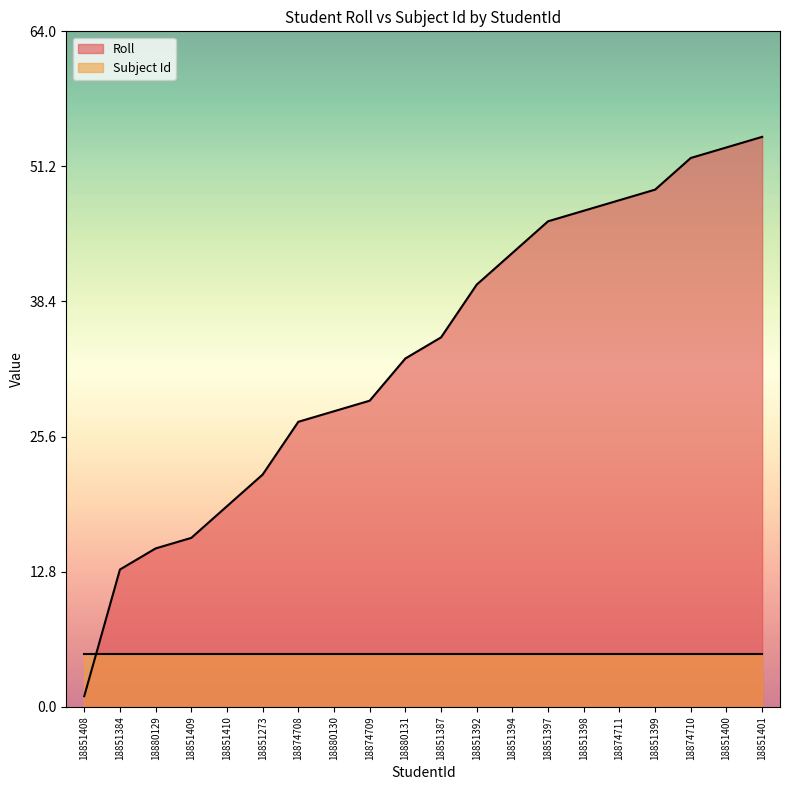

What is the sum of all values?

670